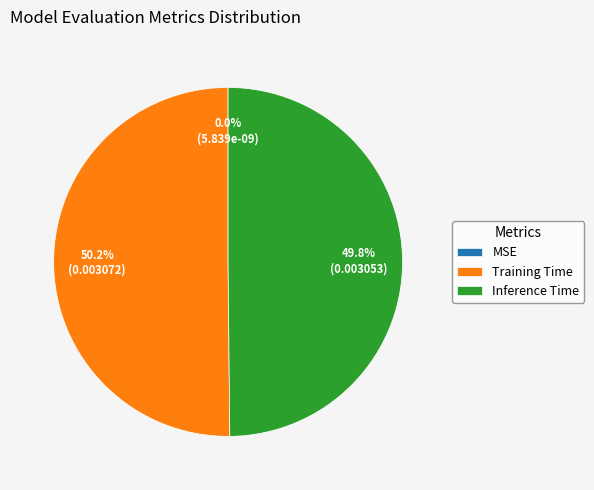

What is the majority slice?

Training Time